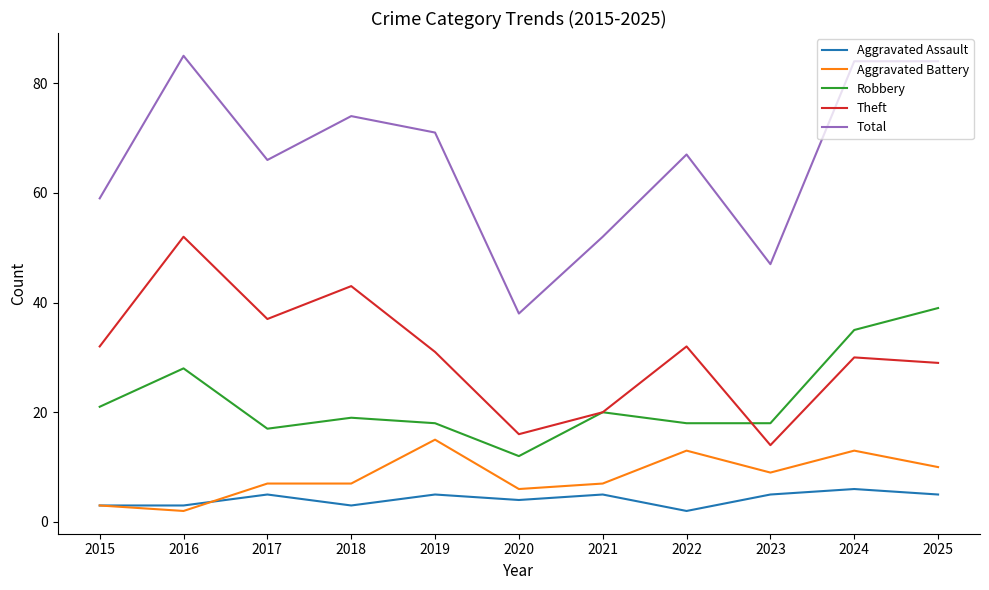

What is the difference between the maximum and minimum values in the Robbery series?

27